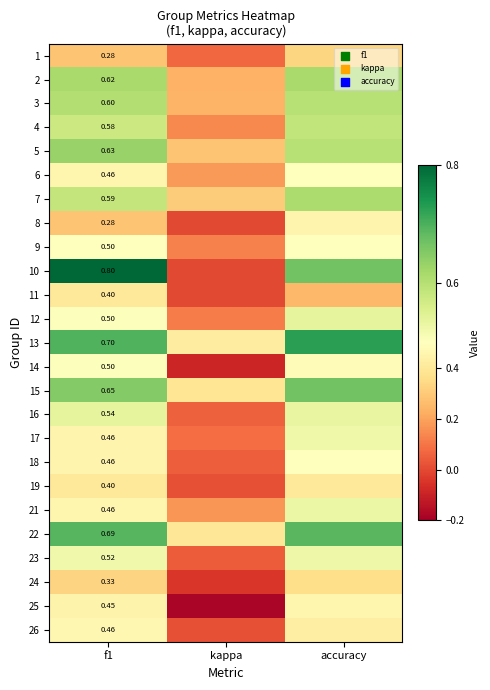

The 13 series shows 0.4 at kappa. True or false?

True